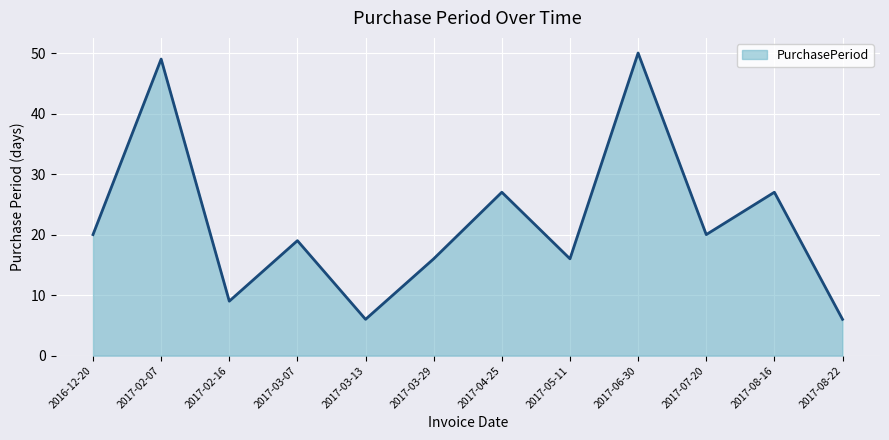

Reading left to right, list all the values displayed in this chart.

20	49	9	19	6	16	27	16	50	20	27	6